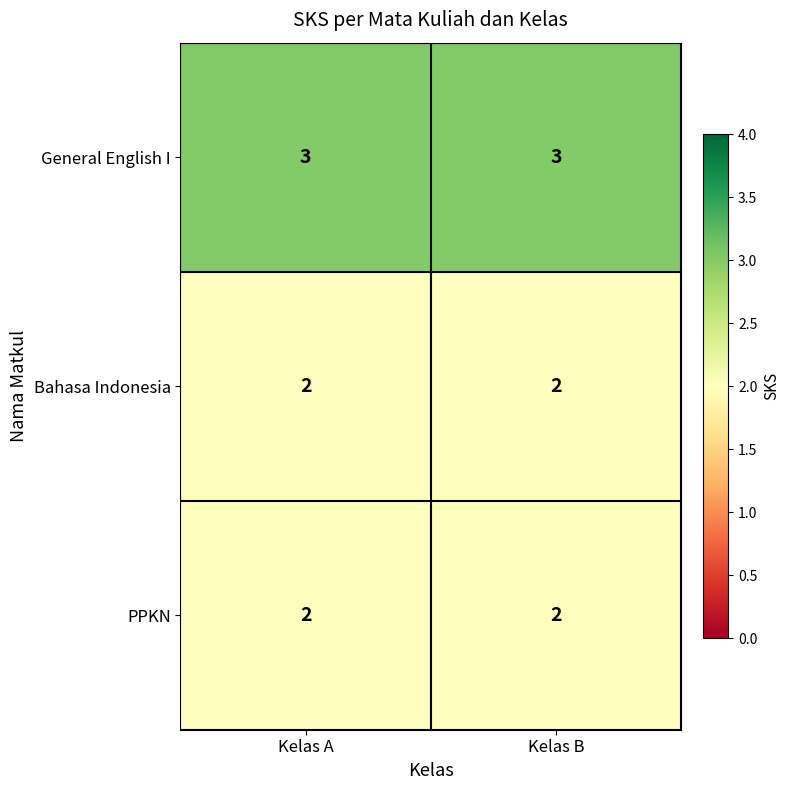

Which series has the largest total across all categories?

General English I